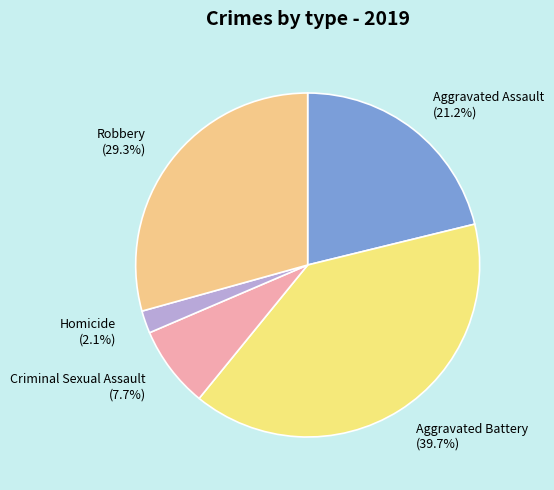

What is the ratio of the value at Aggravated Battery to the value at Robbery?

1.4